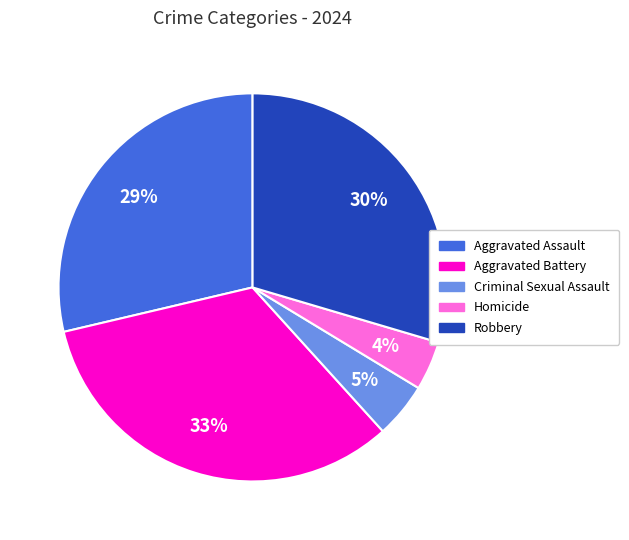

Rank the categories by value from highest to lowest.

Aggravated Battery, Robbery, Aggravated Assault, Criminal Sexual Assault, Homicide